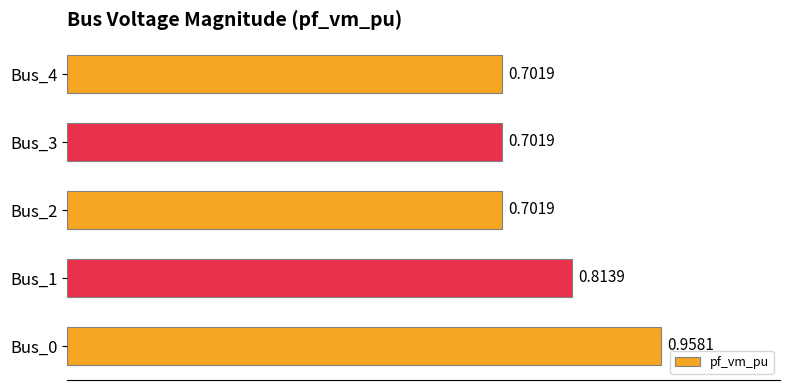

What is the sum of all values?

3.9